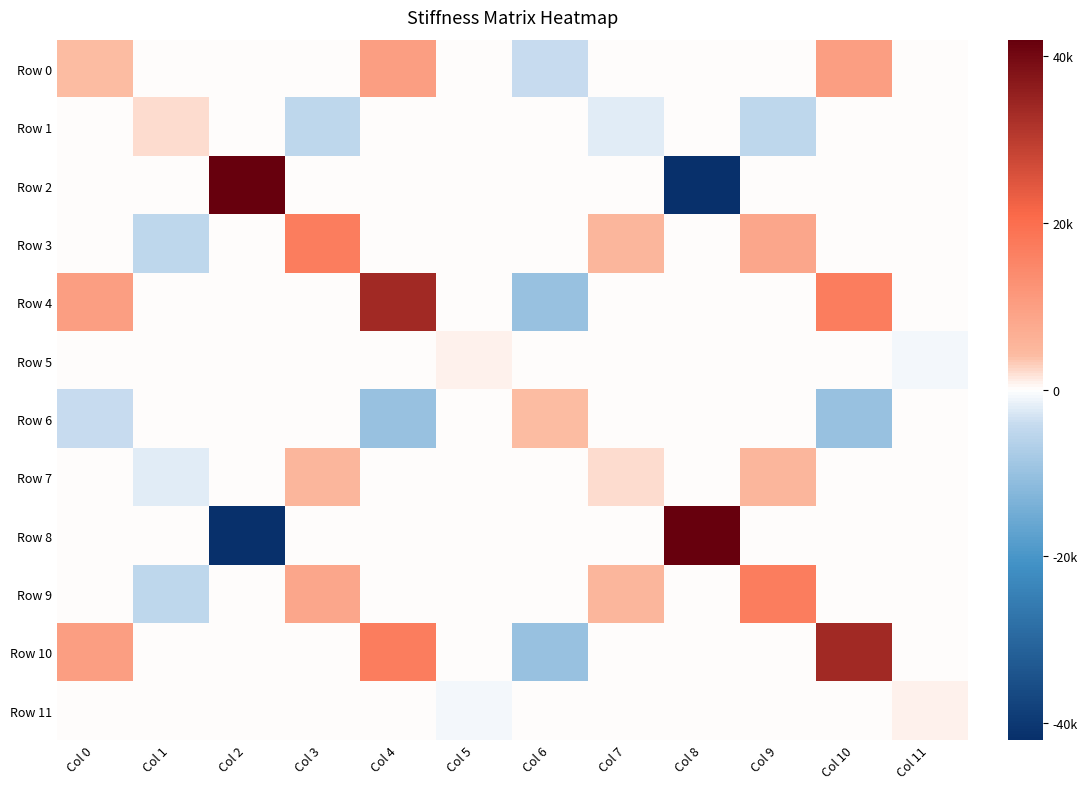

Reading left to right, list all the values displayed in this chart.

Row 0: Col 0=4032	Col 1=0	Col 2=0	Col 3=0	Col 4=10080	Col 5=0	Col 6=-4032	Col 7=0	Col 8=0	Col 9=0	Col 10=10080	Col 11=0
Row 1: Col 0=0	Col 1=2016	Col 2=0	Col 3=-5040	Col 4=0	Col 5=0	Col 6=0	Col 7=-2016	Col 8=0	Col 9=-5040	Col 10=0	Col 11=0
Row 2: Col 0=0	Col 1=0	Col 2=42000	Col 3=0	Col 4=0	Col 5=0	Col 6=0	Col 7=0	Col 8=-42000	Col 9=0	Col 10=0	Col 11=0
Row 3: Col 0=0	Col 1=-5040	Col 2=0	Col 3=16800	Col 4=0	Col 5=0	Col 6=0	Col 7=5040	Col 8=0	Col 9=8400	Col 10=0	Col 11=0
Row 4: Col 0=10080	Col 1=0	Col 2=0	Col 3=0	Col 4=33600	Col 5=0	Col 6=-10080	Col 7=0	Col 8=0	Col 9=0	Col 10=16800	Col 11=0
Row 5: Col 0=0	Col 1=0	Col 2=0	Col 3=0	Col 4=0	Col 5=800	Col 6=0	Col 7=0	Col 8=0	Col 9=0	Col 10=0	Col 11=-800
Row 6: Col 0=-4032	Col 1=0	Col 2=0	Col 3=0	Col 4=-10080	Col 5=0	Col 6=4032	Col 7=0	Col 8=0	Col 9=0	Col 10=-10080	Col 11=0
Row 7: Col 0=0	Col 1=-2016	Col 2=0	Col 3=5040	Col 4=0	Col 5=0	Col 6=0	Col 7=2016	Col 8=0	Col 9=5040	Col 10=0	Col 11=0
Row 8: Col 0=0	Col 1=0	Col 2=-42000	Col 3=0	Col 4=0	Col 5=0	Col 6=0	Col 7=0	Col 8=42000	Col 9=0	Col 10=0	Col 11=0
Row 9: Col 0=0	Col 1=-5040	Col 2=0	Col 3=8400	Col 4=0	Col 5=0	Col 6=0	Col 7=5040	Col 8=0	Col 9=16800	Col 10=0	Col 11=0
Row 10: Col 0=10080	Col 1=0	Col 2=0	Col 3=0	Col 4=16800	Col 5=0	Col 6=-10080	Col 7=0	Col 8=0	Col 9=0	Col 10=33600	Col 11=0
Row 11: Col 0=0	Col 1=0	Col 2=0	Col 3=0	Col 4=0	Col 5=-800	Col 6=0	Col 7=0	Col 8=0	Col 9=0	Col 10=0	Col 11=800